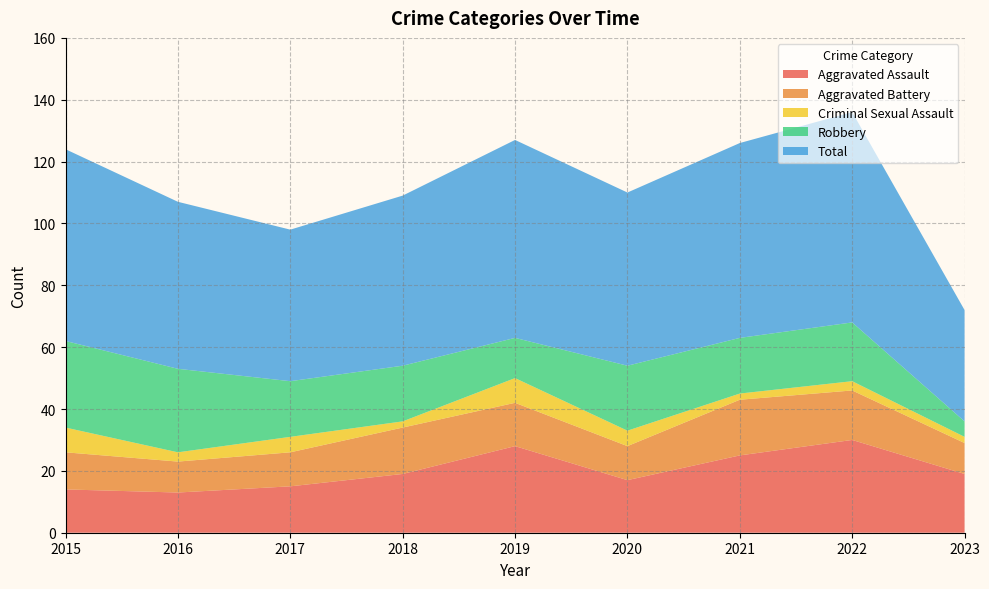

Reading left to right, extract all data points from this chart.

Aggravated Assault: 2015=14	2016=13	2017=15	2018=19	2019=28	2020=17	2021=25	2022=30	2023=19
Aggravated Battery: 2015=12	2016=10	2017=11	2018=15	2019=14	2020=11	2021=18	2022=16	2023=10
Criminal Sexual Assault: 2015=8	2016=3	2017=5	2018=2	2019=8	2020=5	2021=2	2022=3	2023=2
Robbery: 2015=28	2016=27	2017=18	2018=18	2019=13	2020=21	2021=18	2022=19	2023=5
Total: 2015=62	2016=54	2017=49	2018=55	2019=64	2020=56	2021=63	2022=68	2023=36